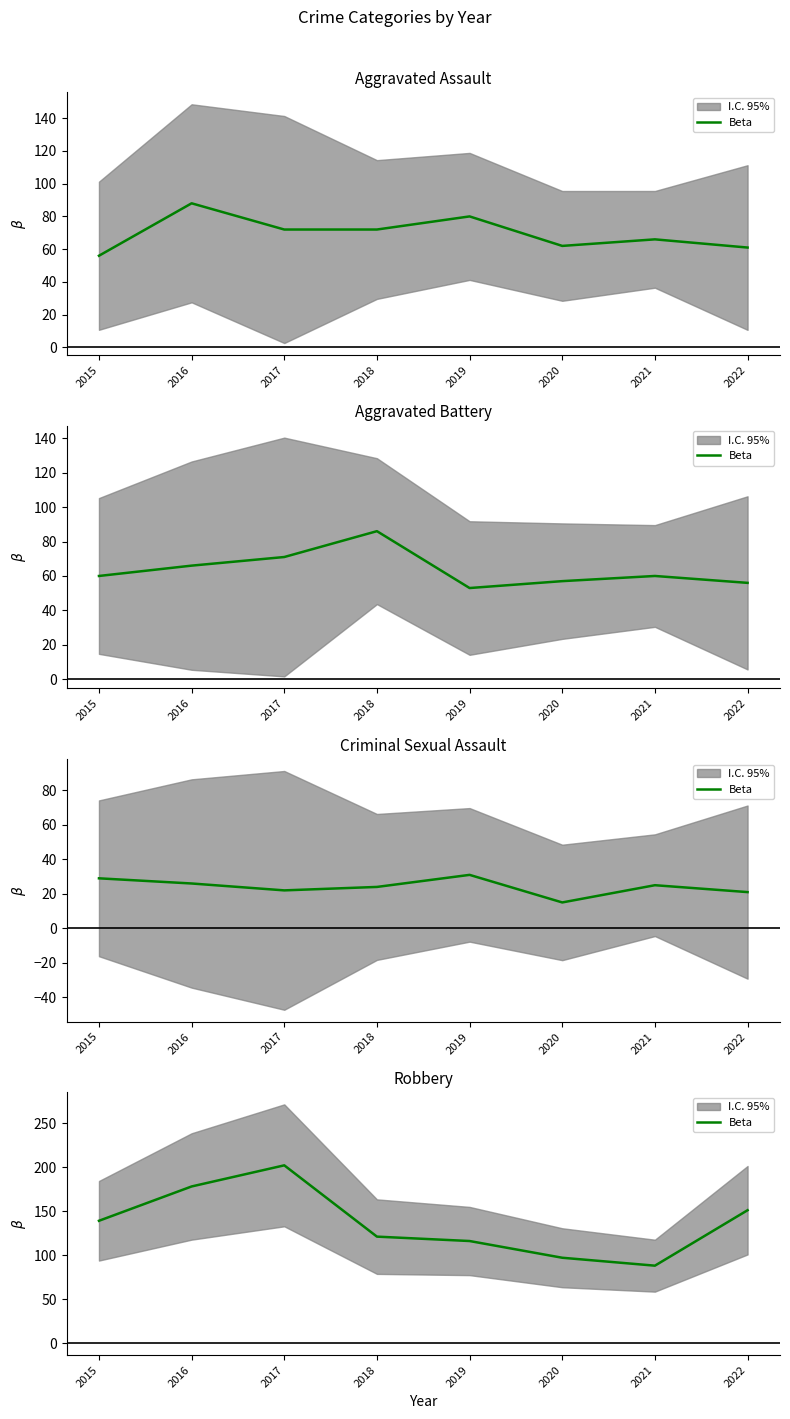

At which category does the chart reach its peak across all series?

2017